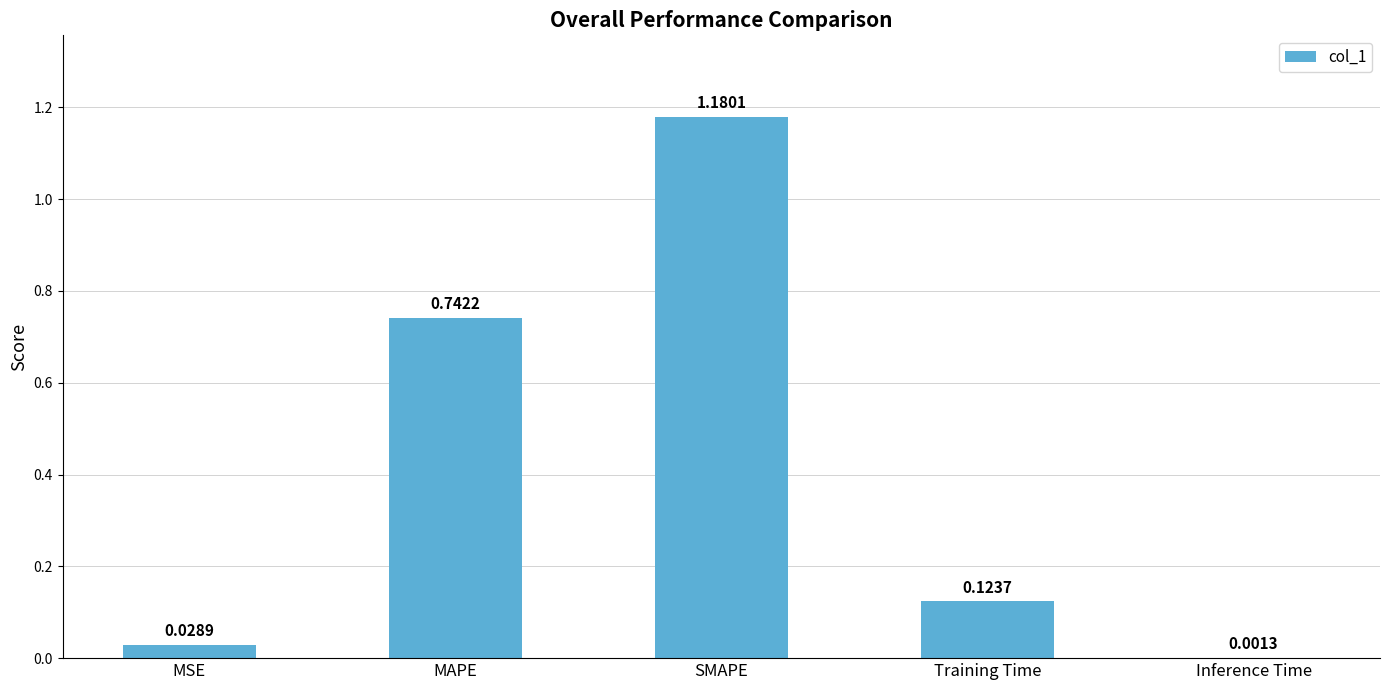

What is the average value?

0.4